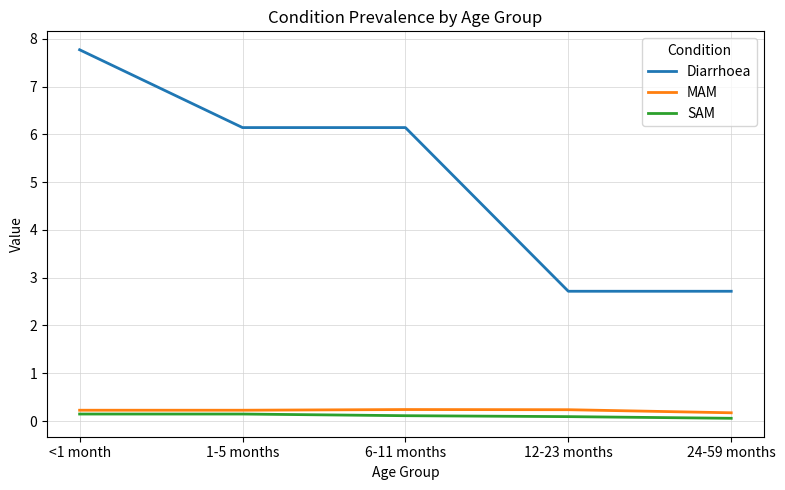

How many values in the Diarrhoea series are below 6?

2